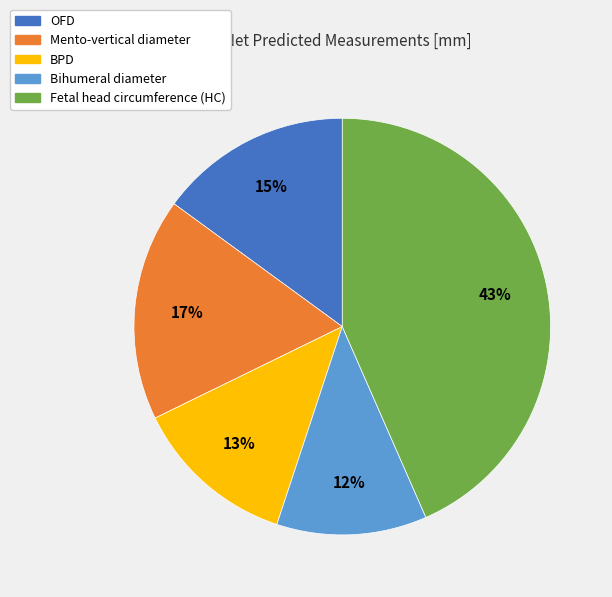

Approximately how many times larger is the value at OFD compared to Mento-vertical diameter?

0.9